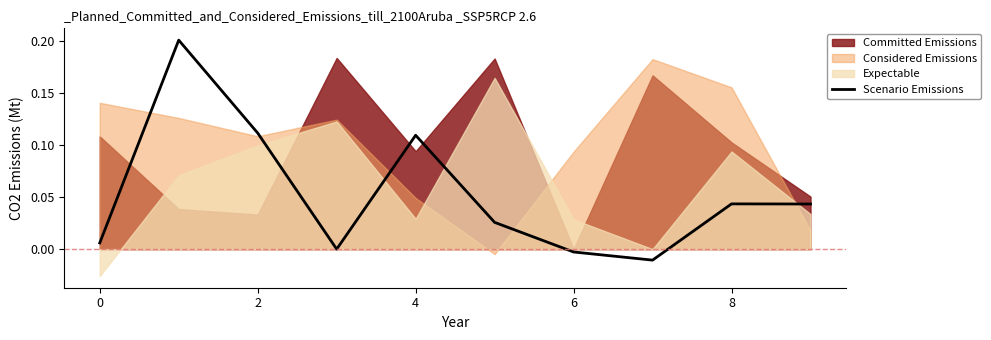

What is the average value?

0.1